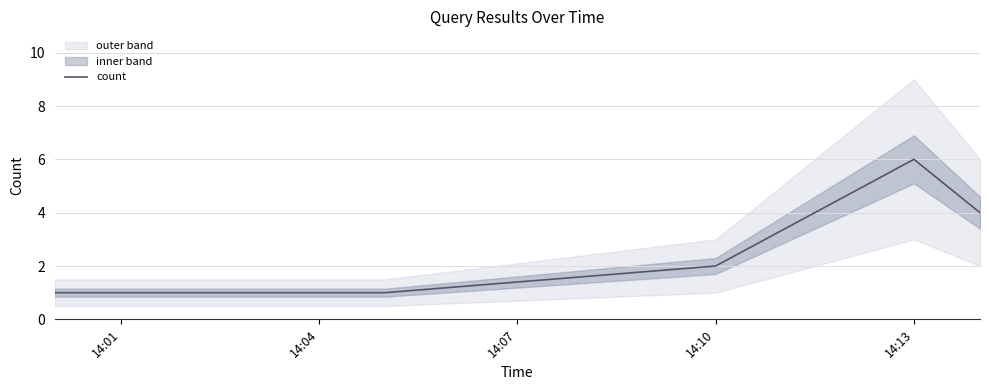

Reading left to right, list all the values displayed in this chart.

1	1	1	2	6	4